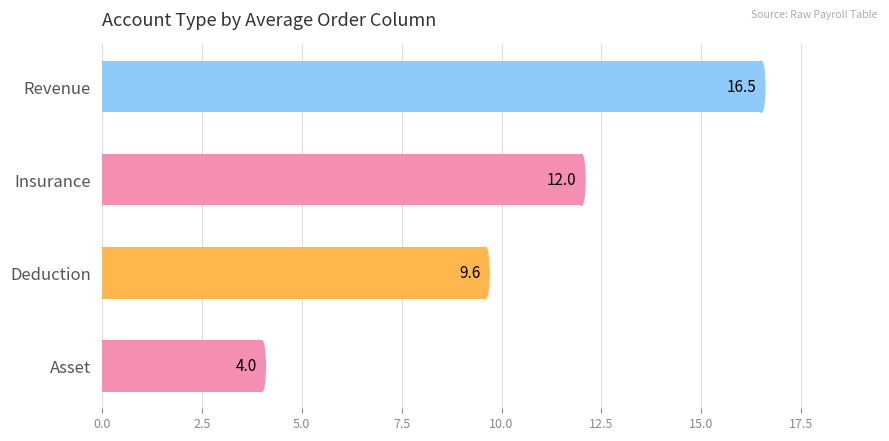

Which has a higher value, Insurance or Revenue?

Revenue